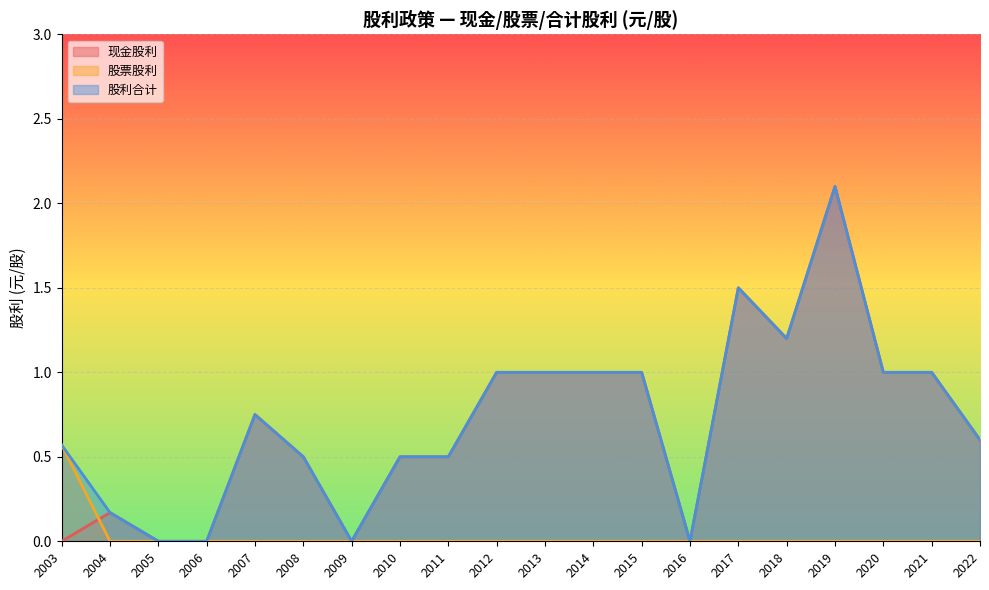

The value of 股票股利 at 2021 is -0.3. True or false?

False